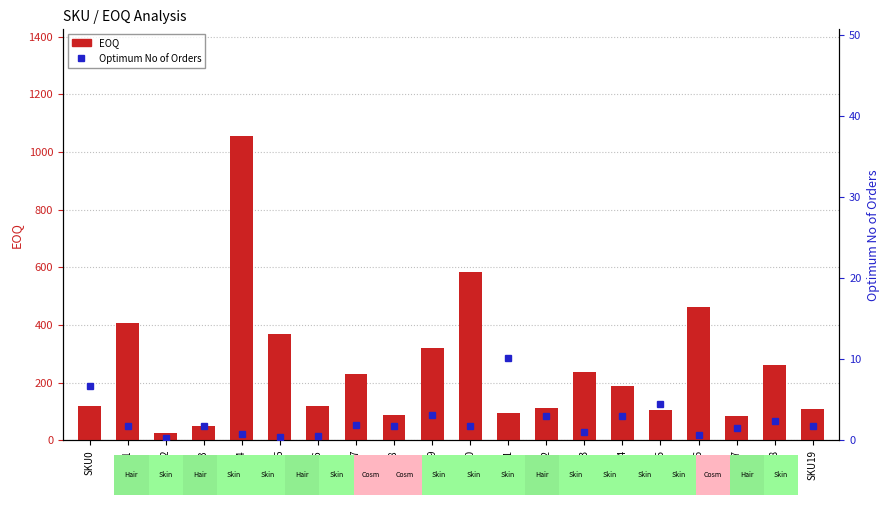

What is the average value of the Optimum No of Orders series?

2.4